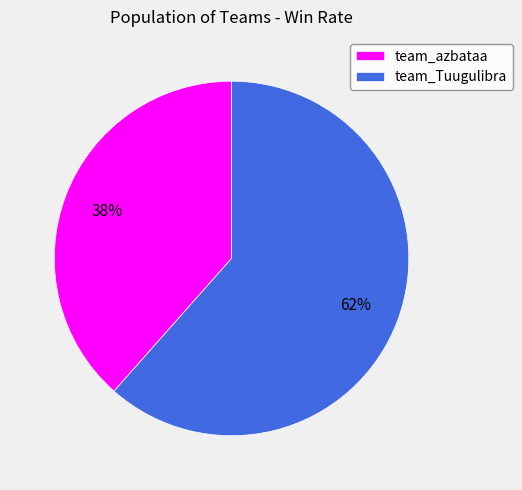

What is the smallest slice in the pie chart?

team_azbataa